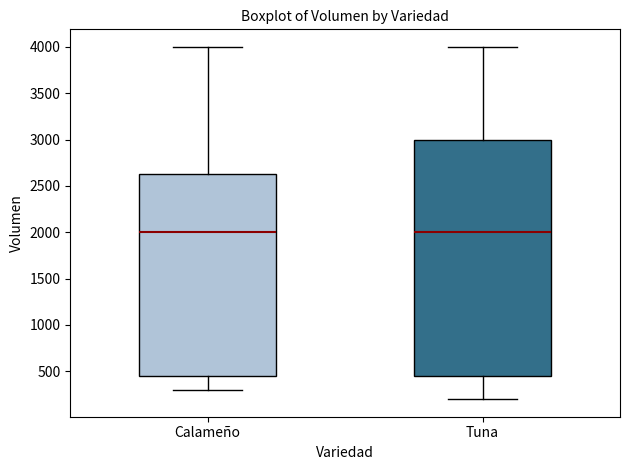

Where is the lower edge of the box for Tuna on the y-axis? The values are not printed on the chart, so give them approximately, as read against the axis.

450